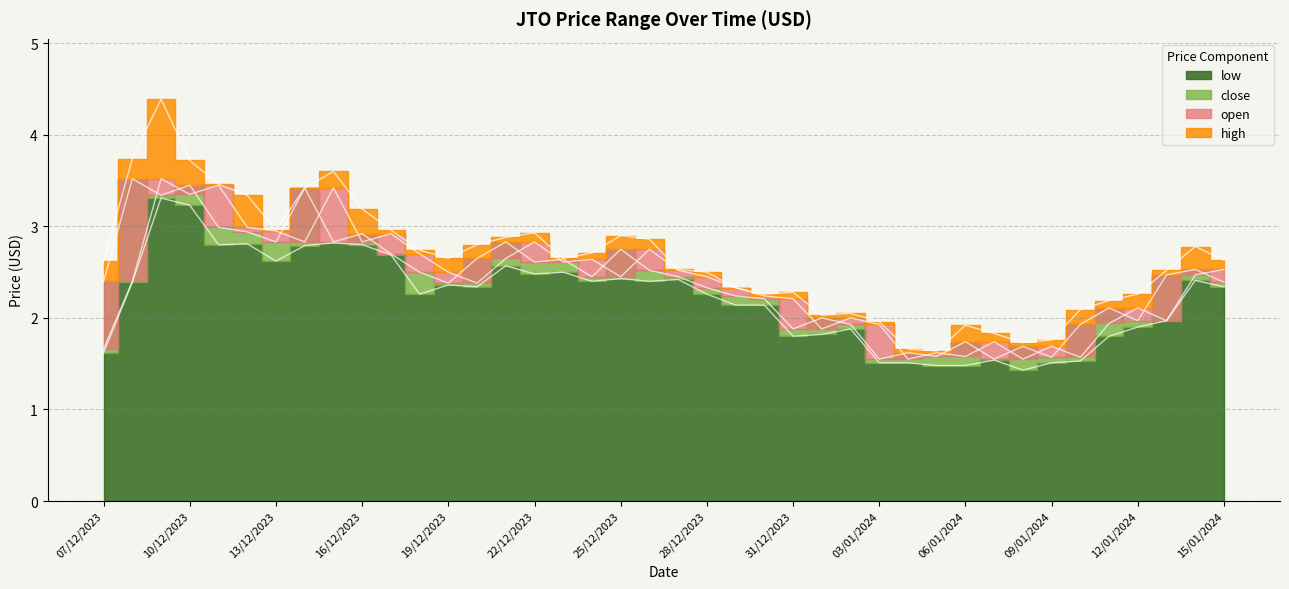

Read the high value at 16/12/2023.

3.2